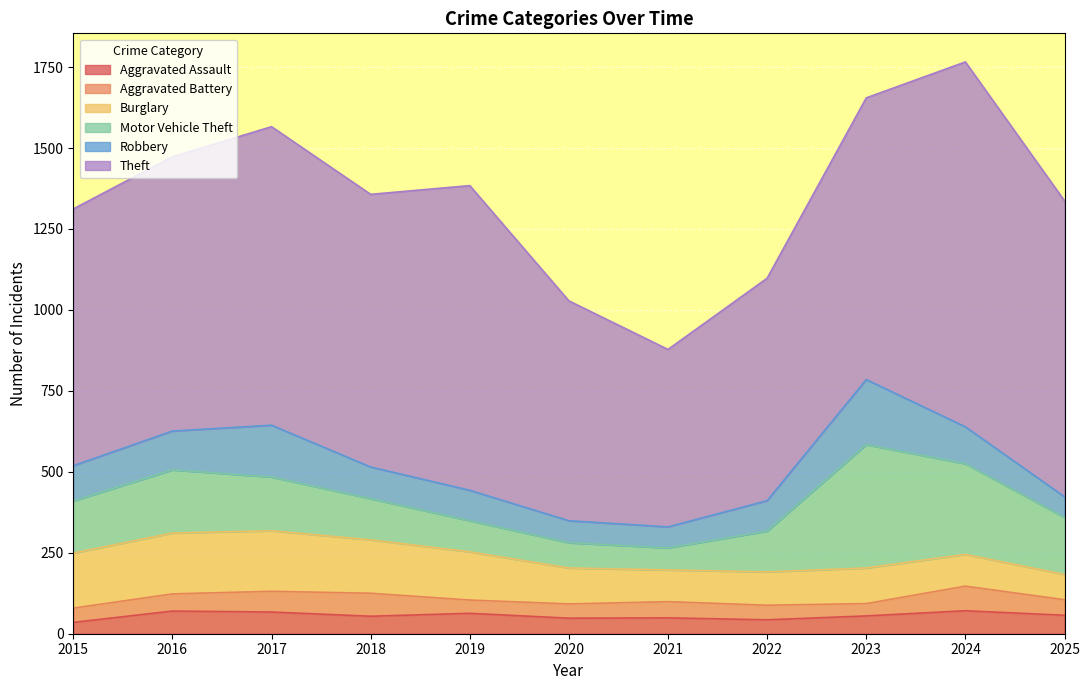

Where is the first local minimum for Aggravated Assault?

2018